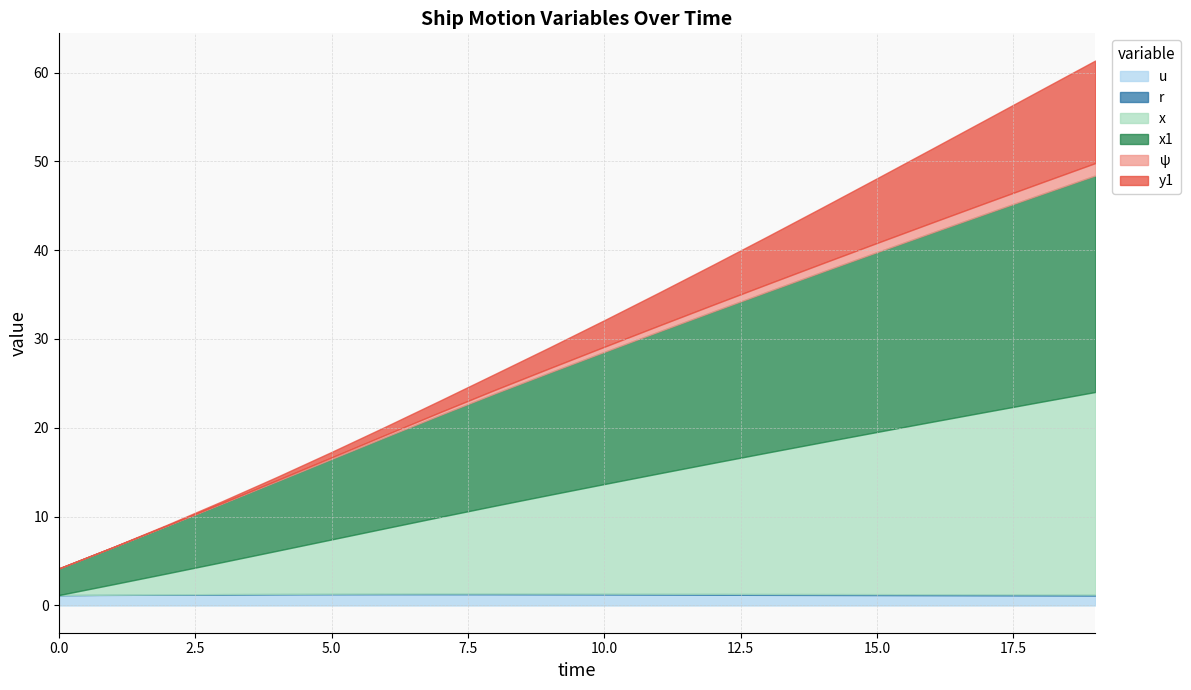

Reading right to left, transcribe all the data shown in this chart.

u: 19.0=1.1	18.0=1.1	17.0=1.1	16.0=1.2	15.0=1.2	14.0=1.2	13.0=1.2	12.0=1.2	11.0=1.2	10.0=1.2	9.0=1.2	8.0=1.3	7.0=1.3	6.0=1.3	5.0=1.3	4.0=1.2	3.0=1.2	2.0=1.2	1.0=1.2	0.0=1.2
r: 19.0=0.1	18.0=0.1	17.0=0.1	16.0=0.1	15.0=0.1	14.0=0.1	13.0=0.1	12.0=0.1	11.0=0.1	10.0=0.1	9.0=0.1	8.0=0.1	7.0=0.1	6.0=0.1	5.0=0.1	4.0=0.1	3.0=0.0	2.0=0.0	1.0=0.0	0.0=0.0
x: 19.0=22.8	18.0=21.7	17.0=20.6	16.0=19.4	15.0=18.3	14.0=17.1	13.0=15.9	12.0=14.7	11.0=13.5	10.0=12.3	9.0=11.1	8.0=9.9	7.0=8.6	6.0=7.4	5.0=6.1	4.0=4.9	3.0=3.6	2.0=2.4	1.0=1.2	0.0=0.0
x1: 19.0=24.4	18.0=23.4	17.0=22.3	16.0=21.3	15.0=20.2	14.0=19.2	13.0=18.1	12.0=17.1	11.0=16.0	10.0=14.9	9.0=13.8	8.0=12.7	7.0=11.5	6.0=10.3	5.0=9.1	4.0=7.8	3.0=6.6	2.0=5.4	1.0=4.2	0.0=3.0
ψ: 19.0=1.4	18.0=1.3	17.0=1.2	16.0=1.1	15.0=1.0	14.0=0.9	13.0=0.9	12.0=0.8	11.0=0.7	10.0=0.6	9.0=0.5	8.0=0.4	7.0=0.3	6.0=0.2	5.0=0.2	4.0=0.1	3.0=0.1	2.0=0.0	1.0=0.0	0.0=0.0
y1: 19.0=11.5	18.0=10.4	17.0=9.4	16.0=8.3	15.0=7.3	14.0=6.3	13.0=5.4	12.0=4.5	11.0=3.7	10.0=3.0	9.0=2.3	8.0=1.8	7.0=1.3	6.0=0.9	5.0=0.6	4.0=0.4	3.0=0.2	2.0=0.1	1.0=0.0	0.0=0.0